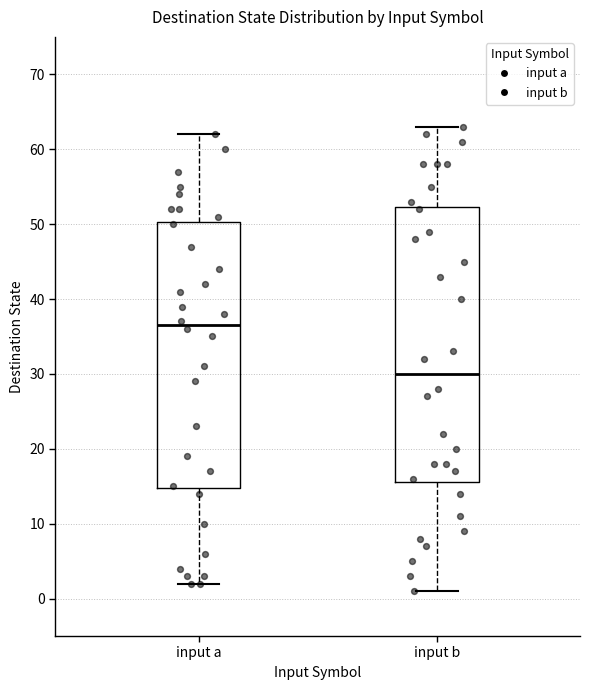

Which box has the highest median line?

input a